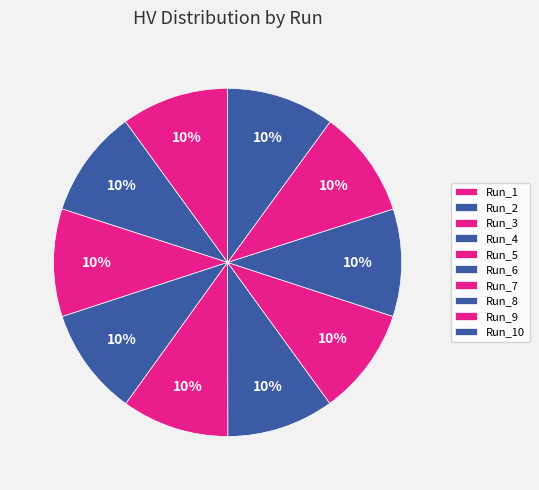

Count the number of slices in the pie.

10